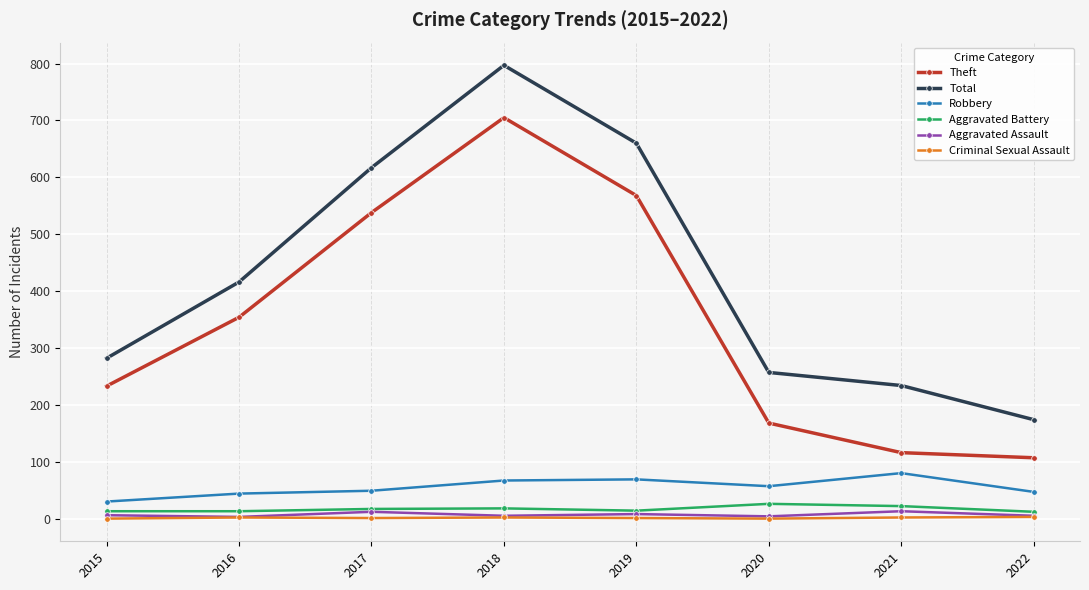

How many interior local peaks does the Theft series have?

1